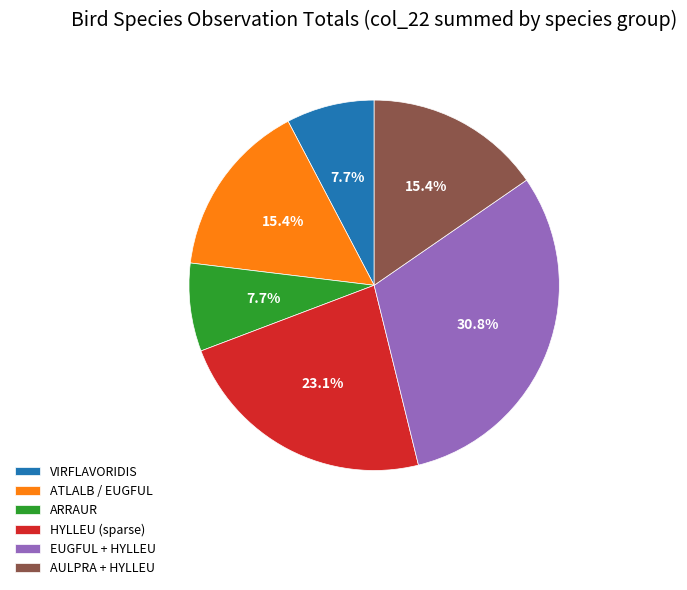

Combined, do HYLLEU (sparse) and VIRFLAVORIDIS account for over 50%?

No